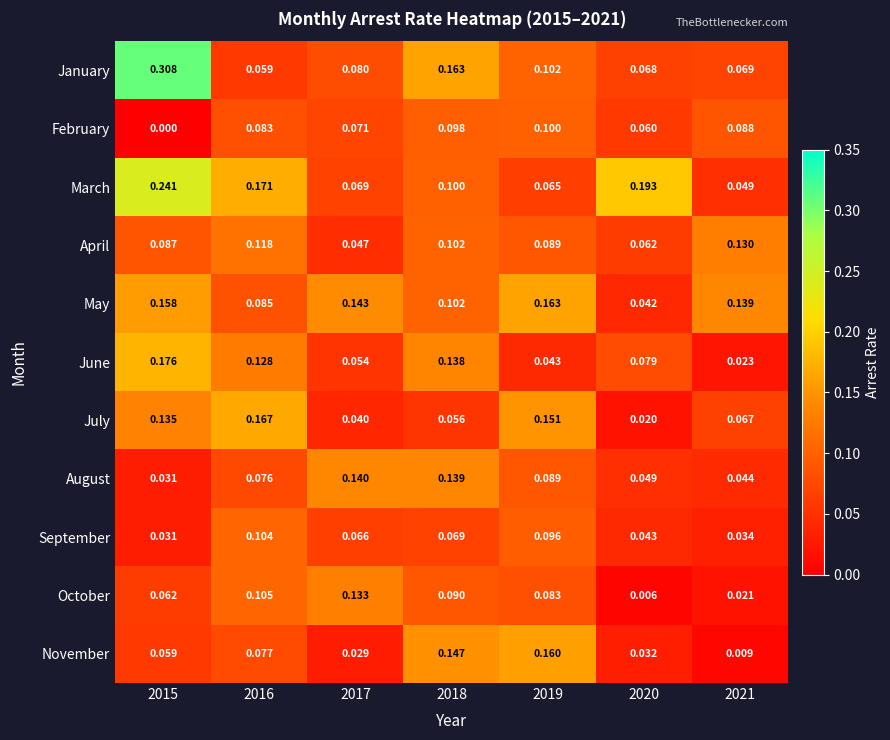

Rank the series by their maximum value, from lowest to highest.

February, September, April, October, August, November, May, July, June, March, January